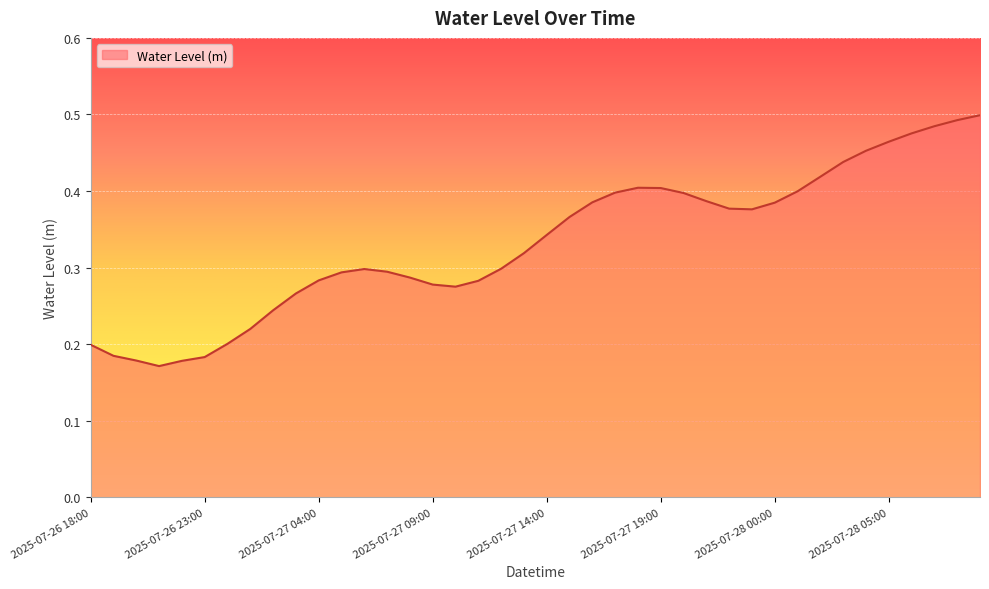

How many lines are shown in the chart?

1